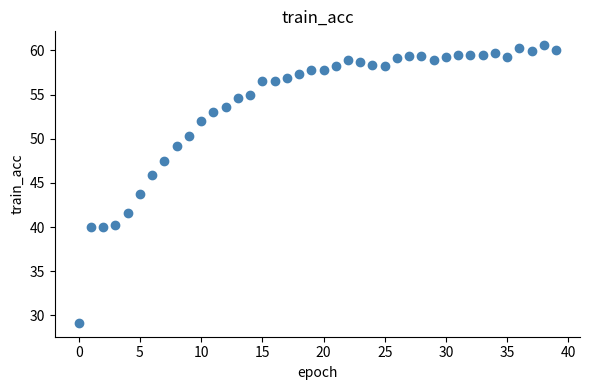

What is the range of Y values (max minus min)?

31.4